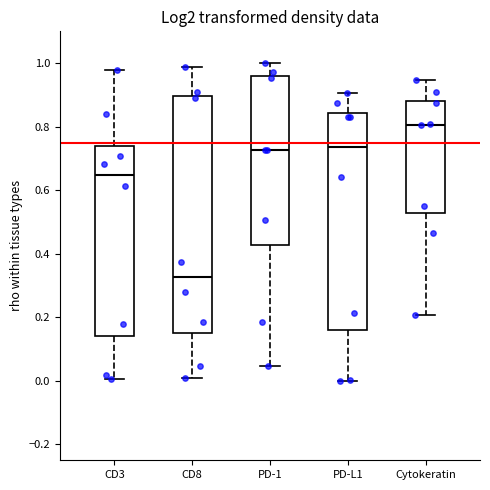

Reading left to right, read every box against the y-axis: the position of its median line, the range the box covers, and the ends of its whiskers. The values are not printed on the chart, so give them approximately, as read against the axis.

CD3: median 0.64, box 0.14 to 0.74, whiskers 0.00 to 0.98
CD8: median 0.32, box 0.16 to 0.90, whiskers 0.00 to 0.98
PD-1: median 0.72, box 0.42 to 0.96, whiskers 0.04 to 1.00
PD-L1: median 0.74, box 0.16 to 0.84, whiskers 0.00 to 0.90
Cytokeratin: median 0.80, box 0.52 to 0.88, whiskers 0.20 to 0.94